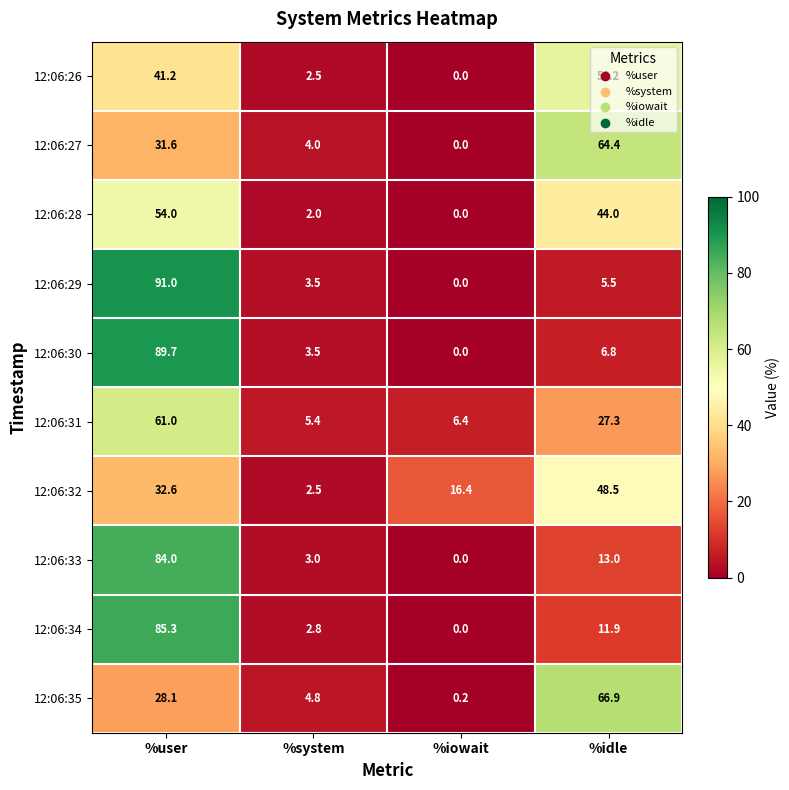

How many distinct data groups are displayed?

10